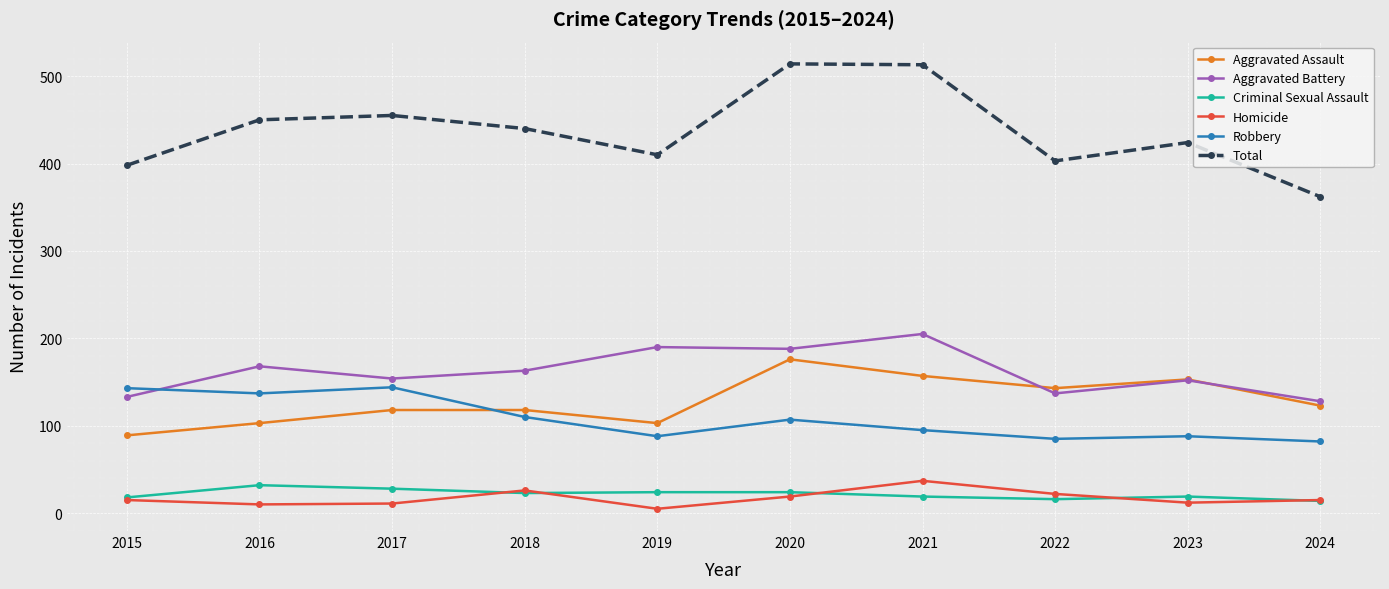

What is the average value of the Aggravated Assault series?

128